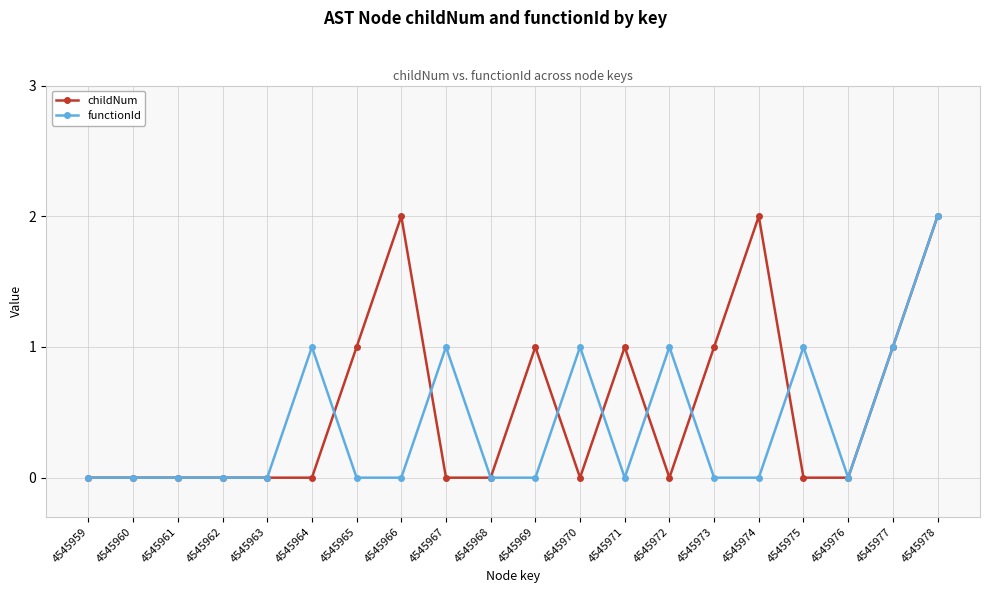

What is the value of the functionId point at the 17th from the left?

1